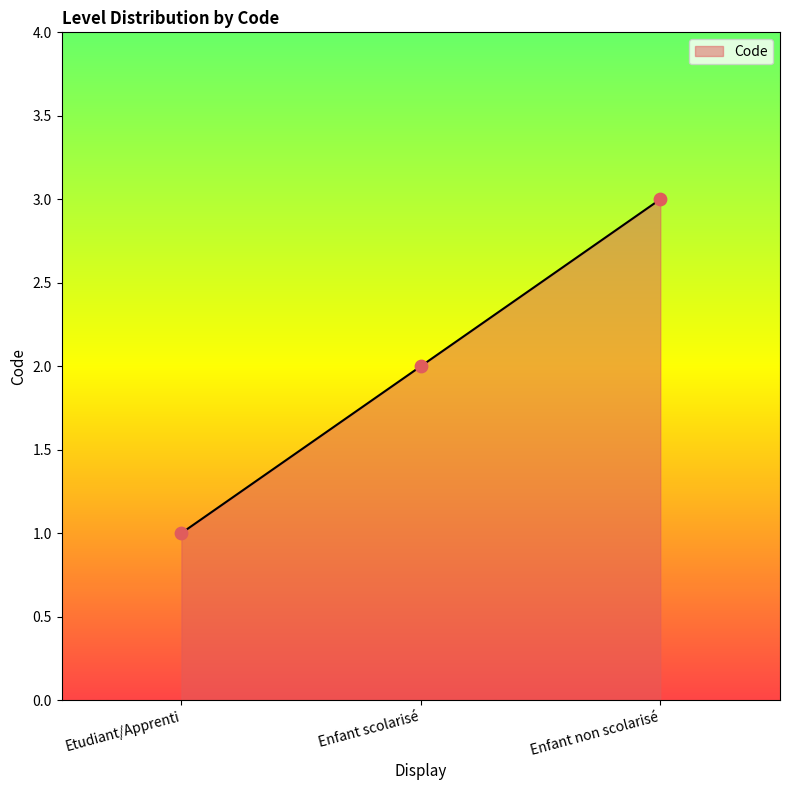

What is the change in value from Etudiant/Apprenti to Enfant non scolarisé?

+2